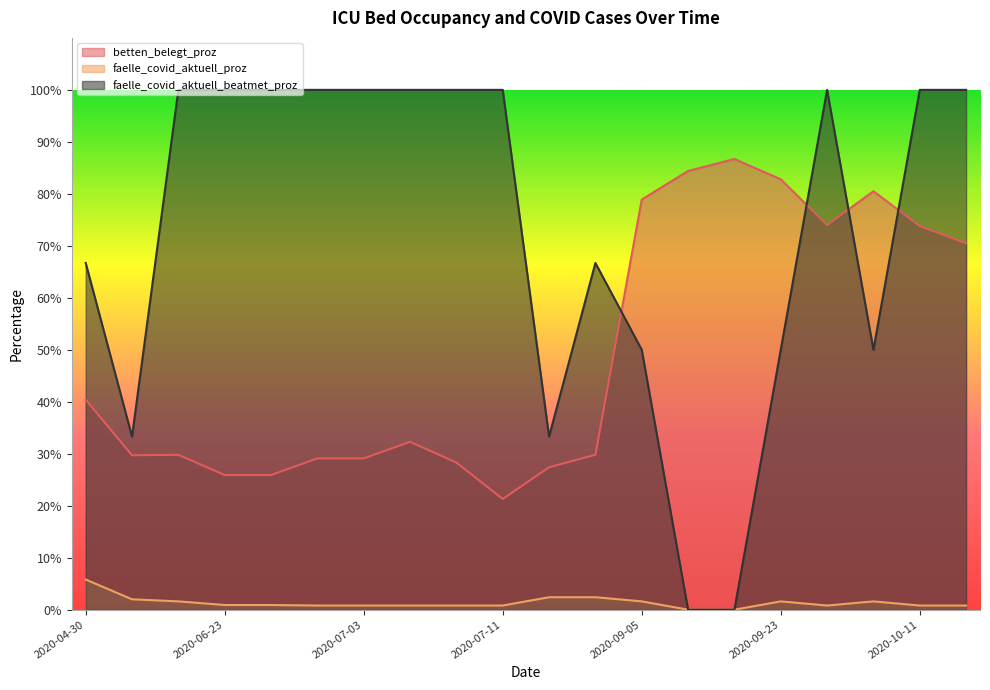

Rank the series by their maximum value, from lowest to highest.

faelle_covid_aktuell_proz, betten_belegt_proz, faelle_covid_aktuell_beatmet_proz